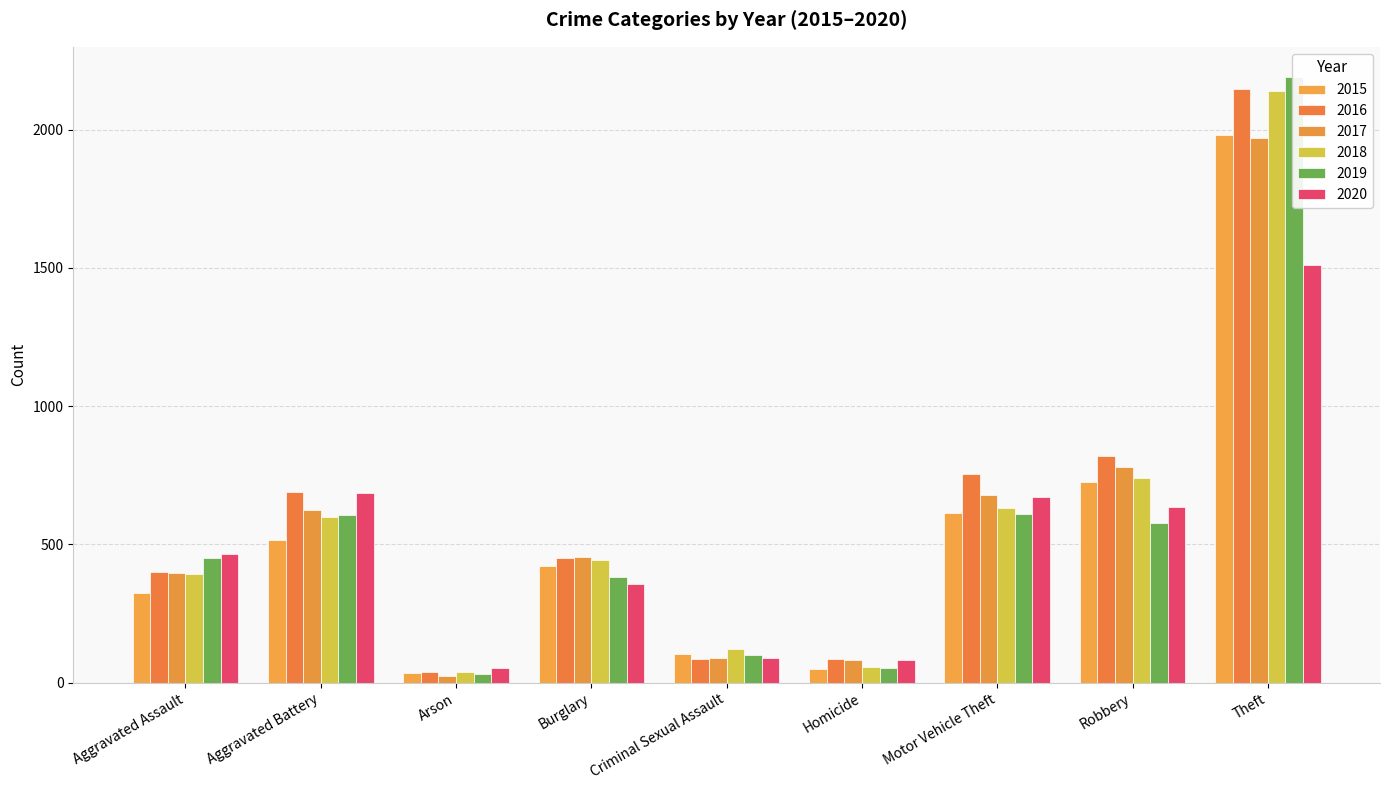

What is the spread (max minus min) of values at Aggravated Battery?

176